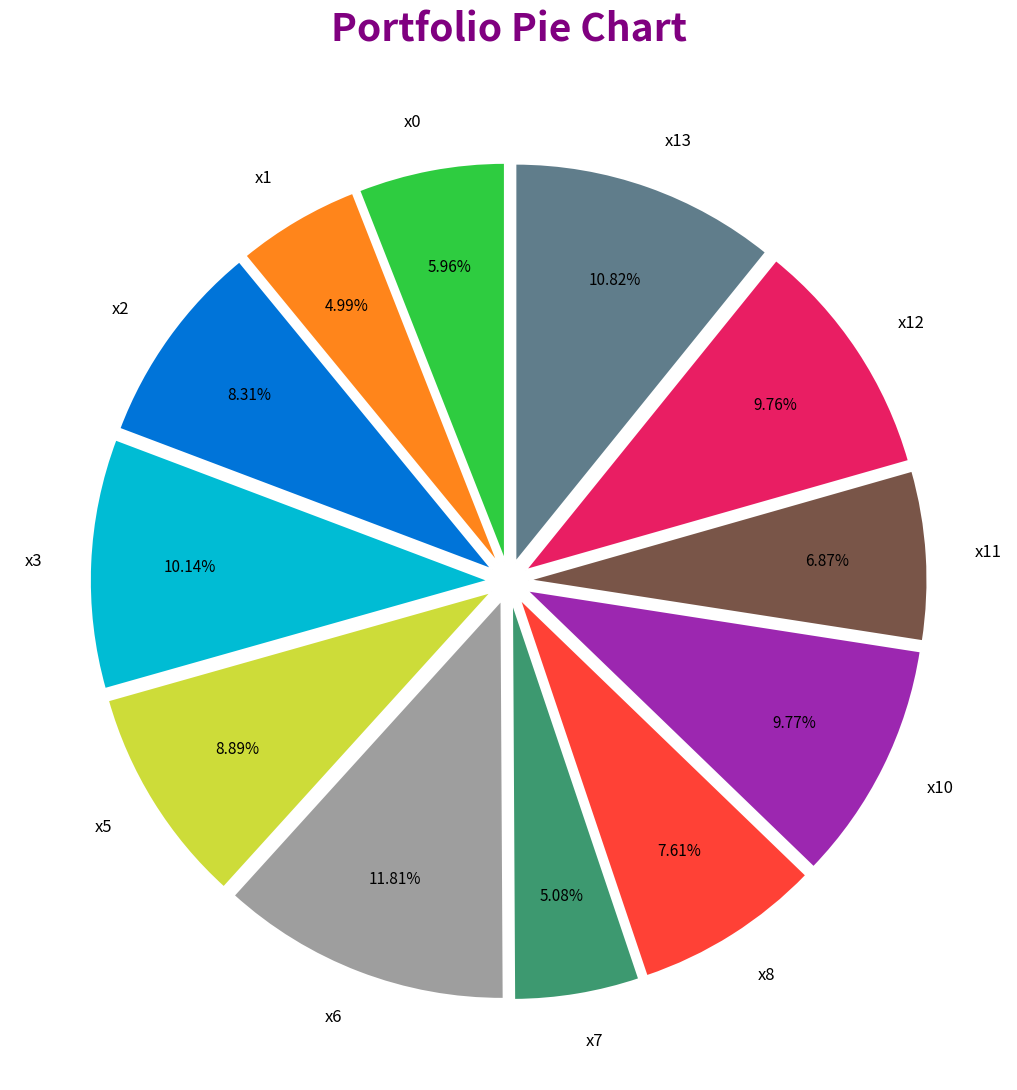

To the nearest percent, what is the difference between the x1 and x10 slice percentages?

5%